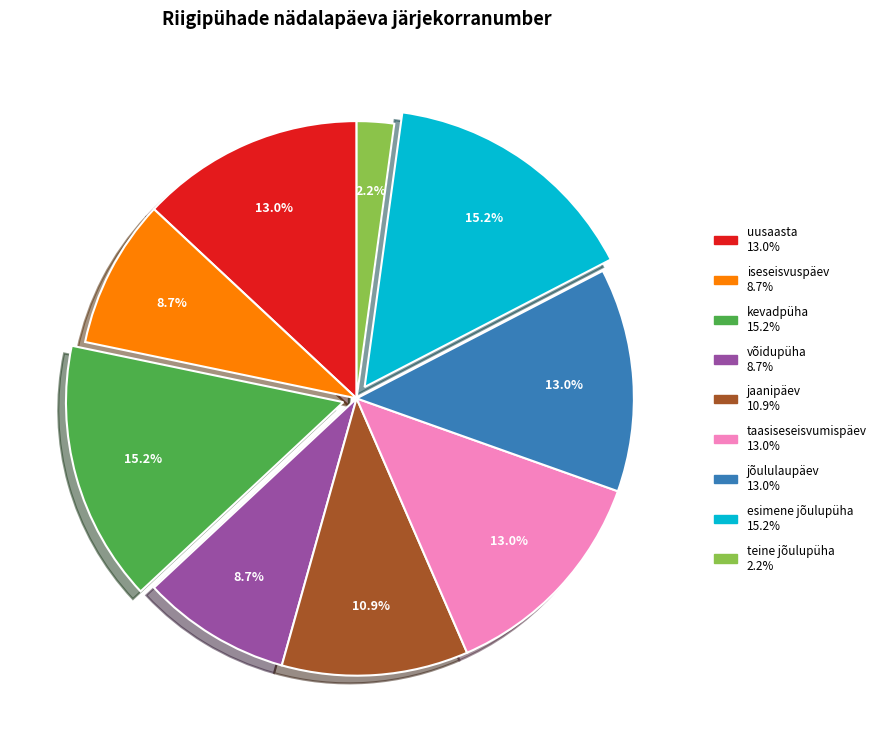

Is kevadpüha the majority of the pie?

No